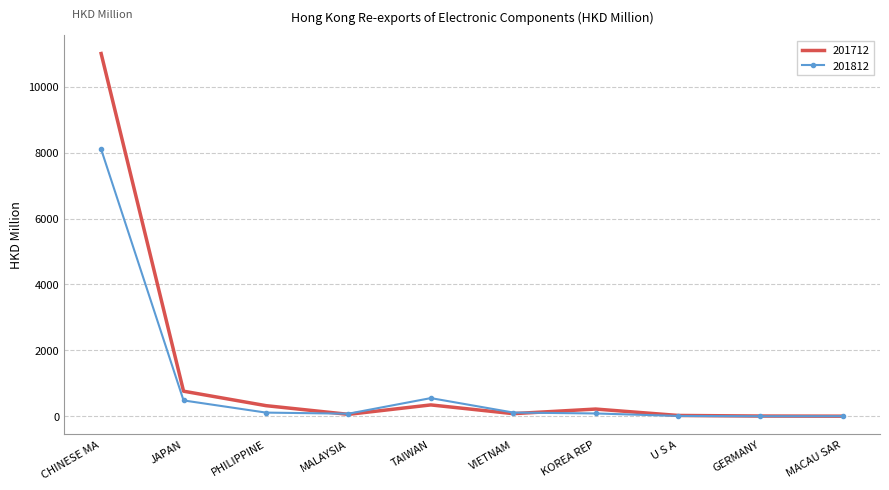

Is the value of 201712 at PHILIPPINE greater than the value of 201812 at U S A?

Yes